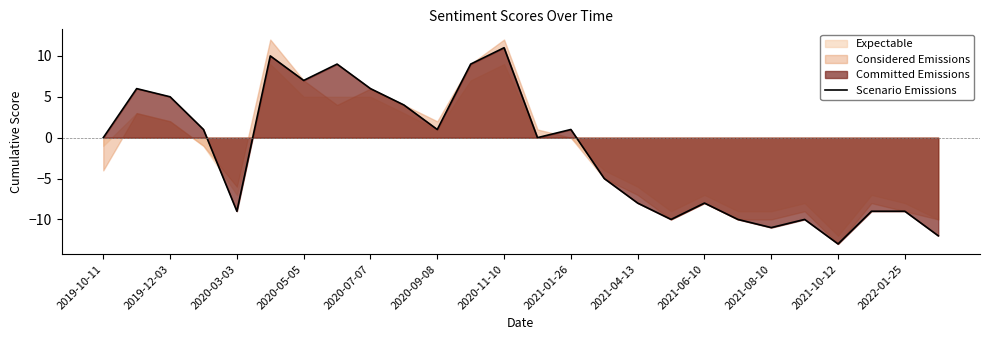

What is the lowest value of the Scenario Emissions series?

-13